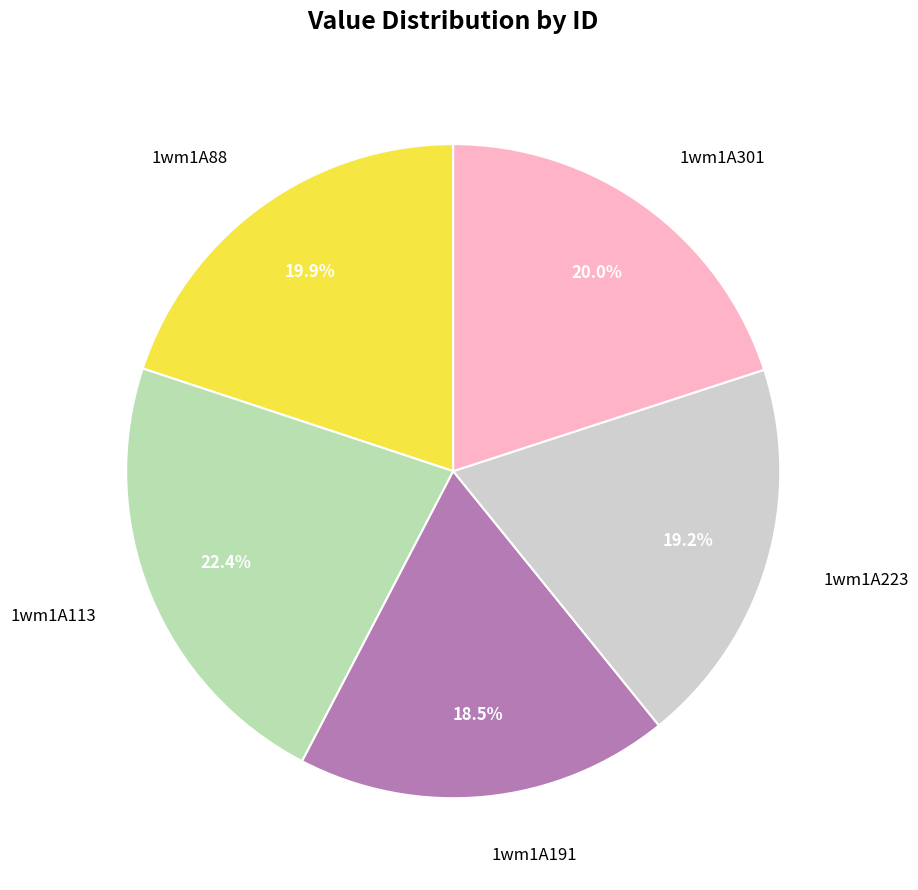

To the nearest percent, what is the average slice percentage?

20%